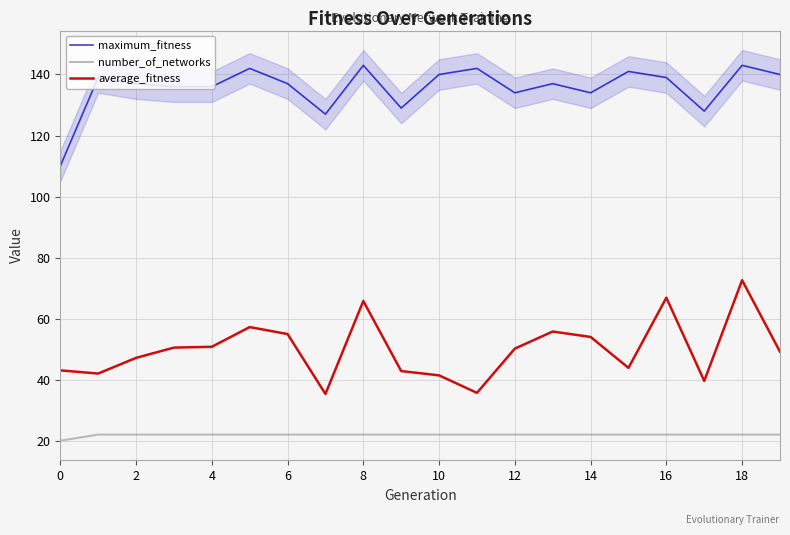

Which series has the largest total across all categories?

maximum_fitness